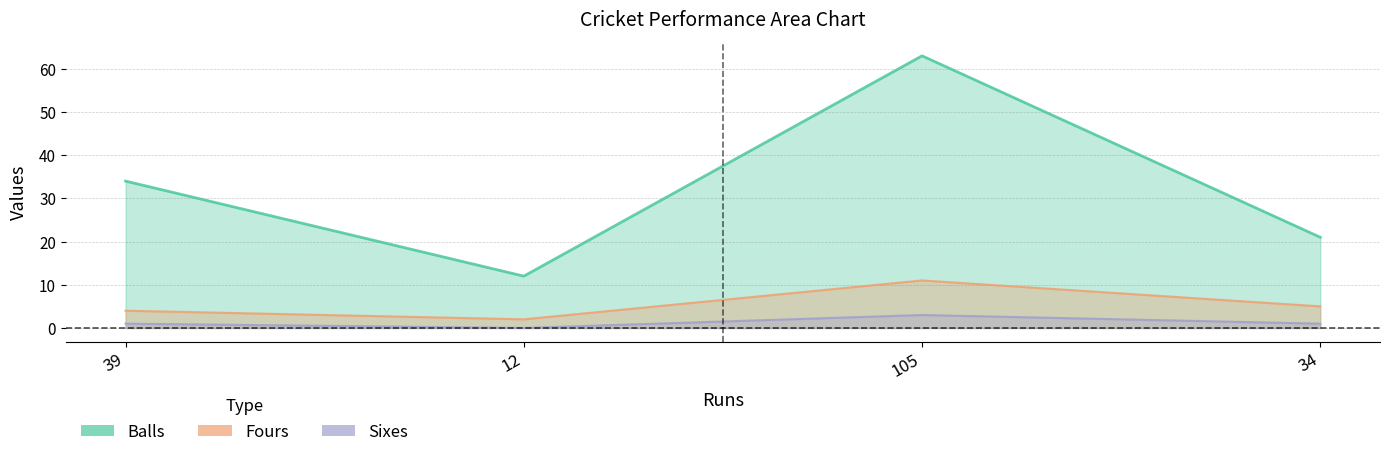

Does the chart display data point markers on the line(s)?

No